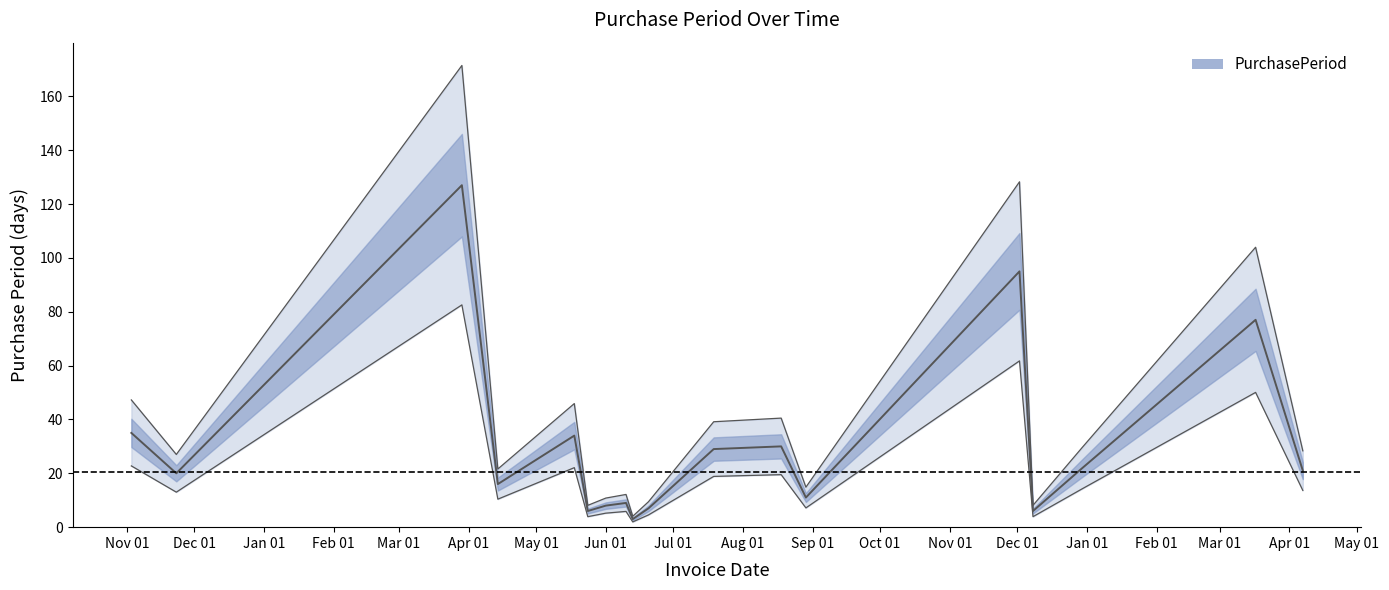

Where is the first local minimum?

2015-11-23